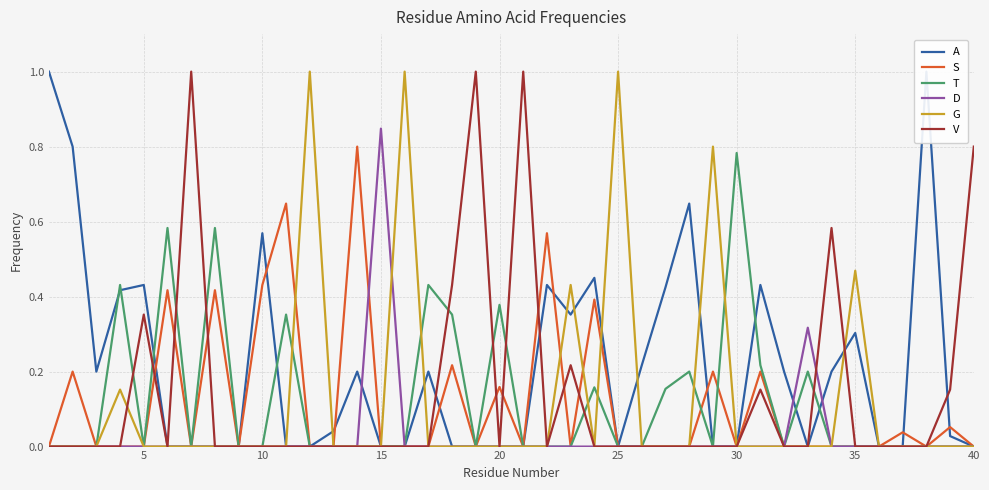

Rank the series by their maximum value, from lowest to highest.

T, S, D, A, G, V